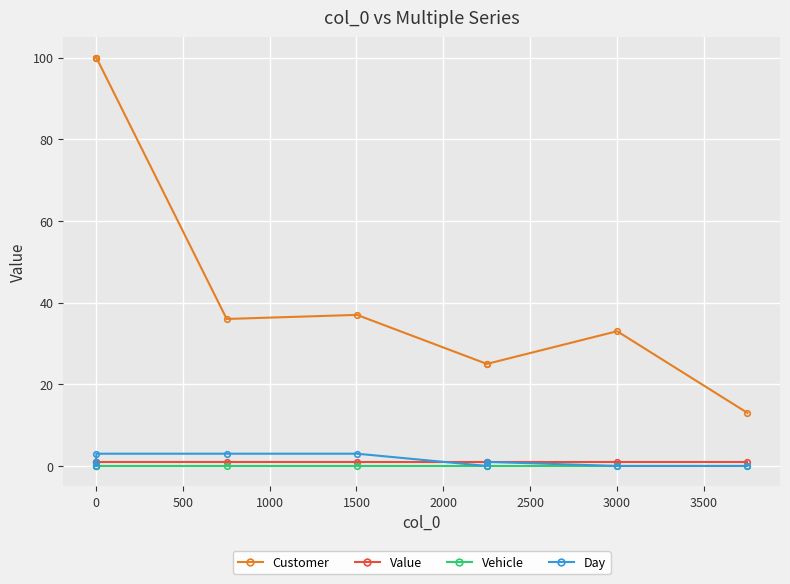

Which series has the widest spread of values?

Customer